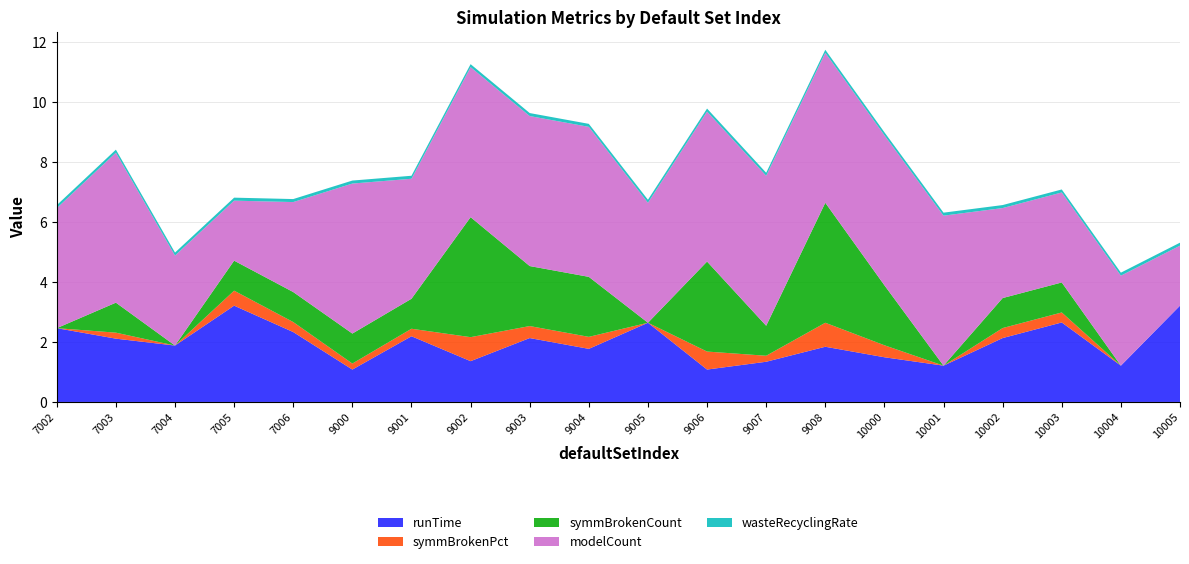

Reading left to right, what are all the values shown in this chart?

runTime: 2.5	2.1	1.9	3.2	2.3	1.1	2.2	1.4	2.1	1.8	2.6	1.1	1.3	1.8	1.5	1.2	2.1	2.6	1.2	3.2
symmBrokenPct: 0.0	0.2	0.0	0.5	0.3	0.2	0.2	0.8	0.4	0.4	0.0	0.6	0.2	0.8	0.4	0.0	0.3	0.3	0.0	0.0
symmBrokenCount: 0.0	1.0	0.0	1.0	1.0	1.0	1.0	4.0	2.0	2.0	0.0	3.0	1.0	4.0	2.0	0.0	1.0	1.0	0.0	0.0
modelCount: 4.0	5.0	3.0	2.0	3.0	5.0	4.0	5.0	5.0	5.0	4.0	5.0	5.0	5.0	5.0	5.0	3.0	3.0	3.0	2.0
wasteRecyclingRate: 0.1	0.1	0.1	0.1	0.1	0.1	0.1	0.1	0.1	0.1	0.1	0.1	0.1	0.1	0.1	0.1	0.1	0.1	0.1	0.1